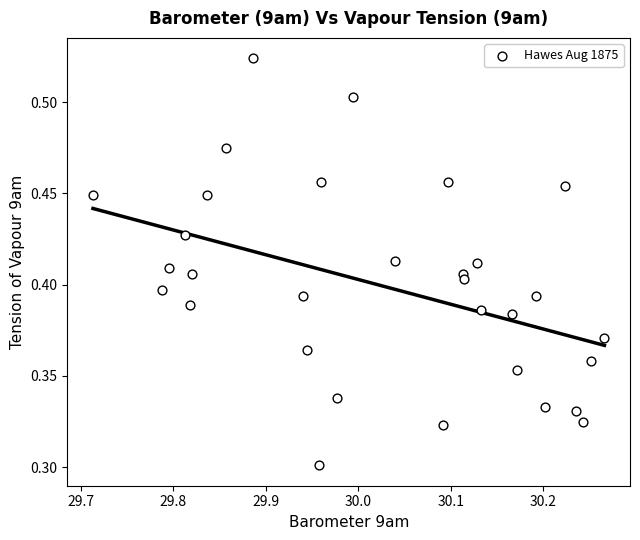

What is the range of X values (max minus min)?

0.6